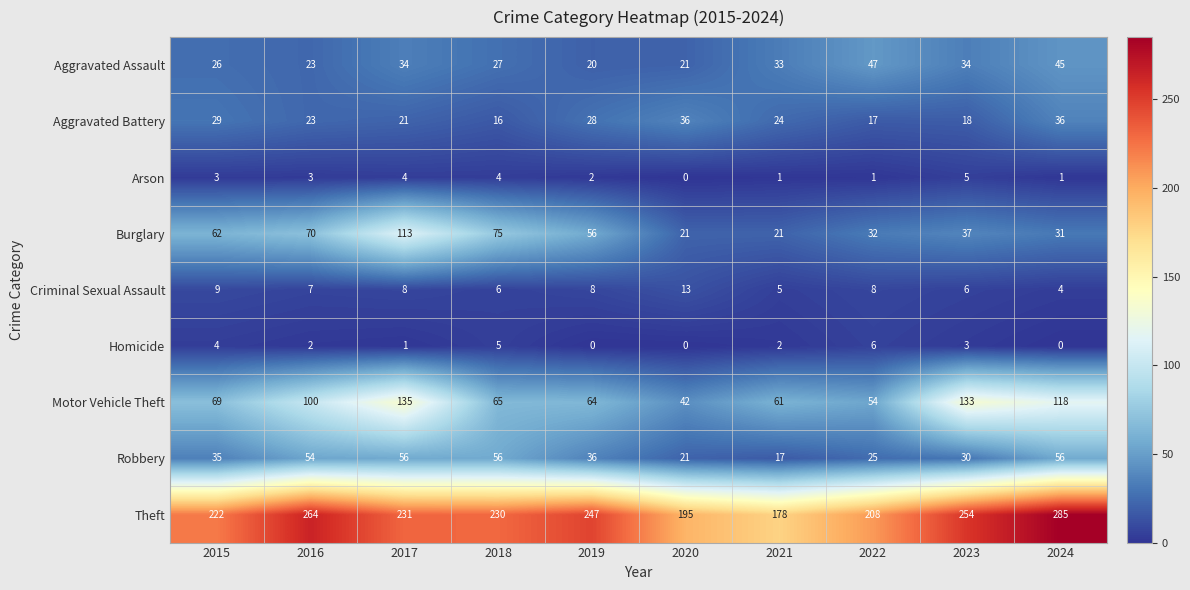

At how many categories does at least one series exceed 128?

10